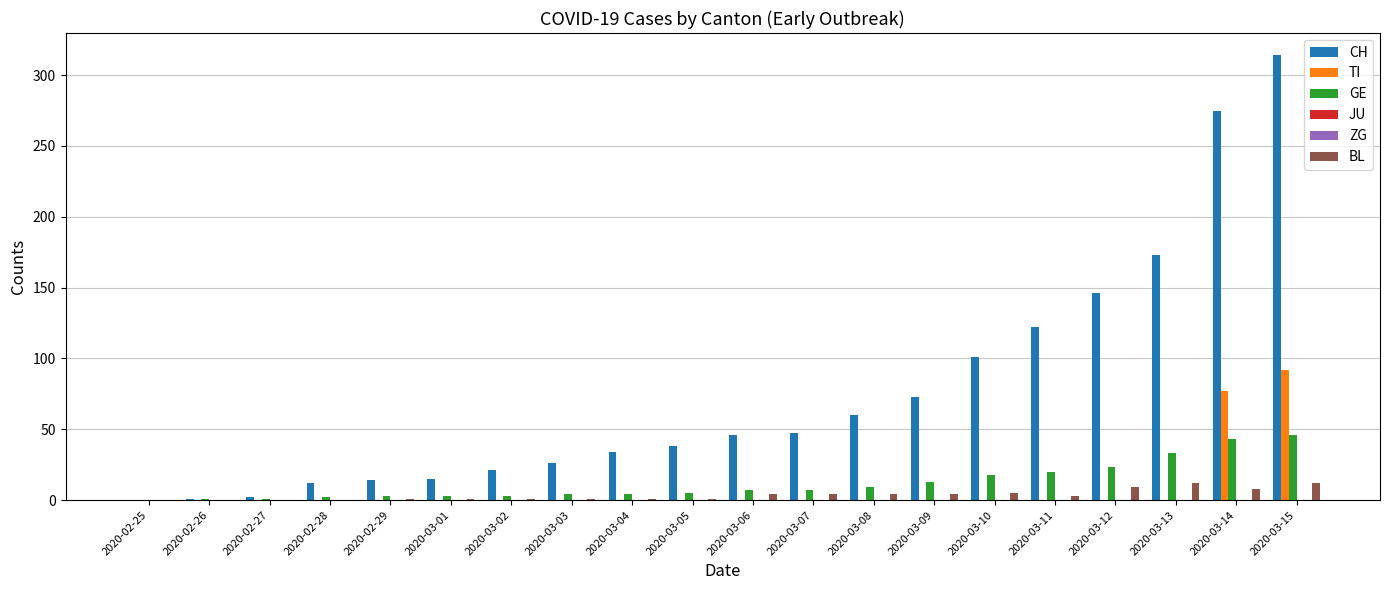

At which category is the sum across all series the highest?

2020-03-15